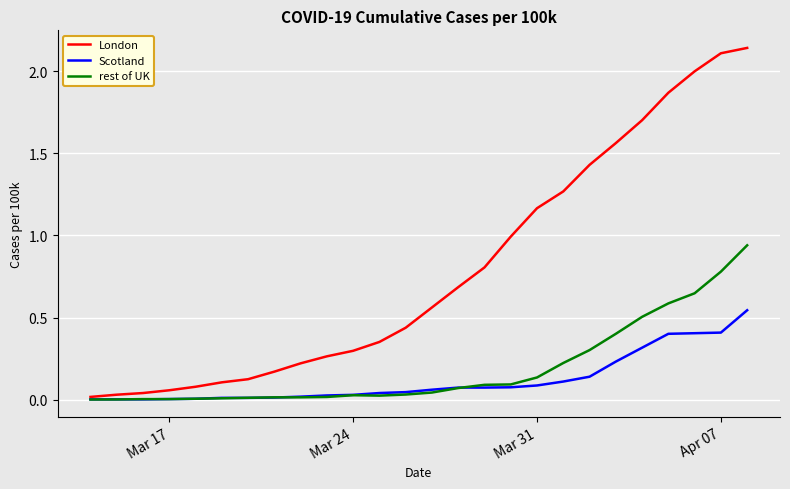

Which series has the largest range (max minus min)?

London